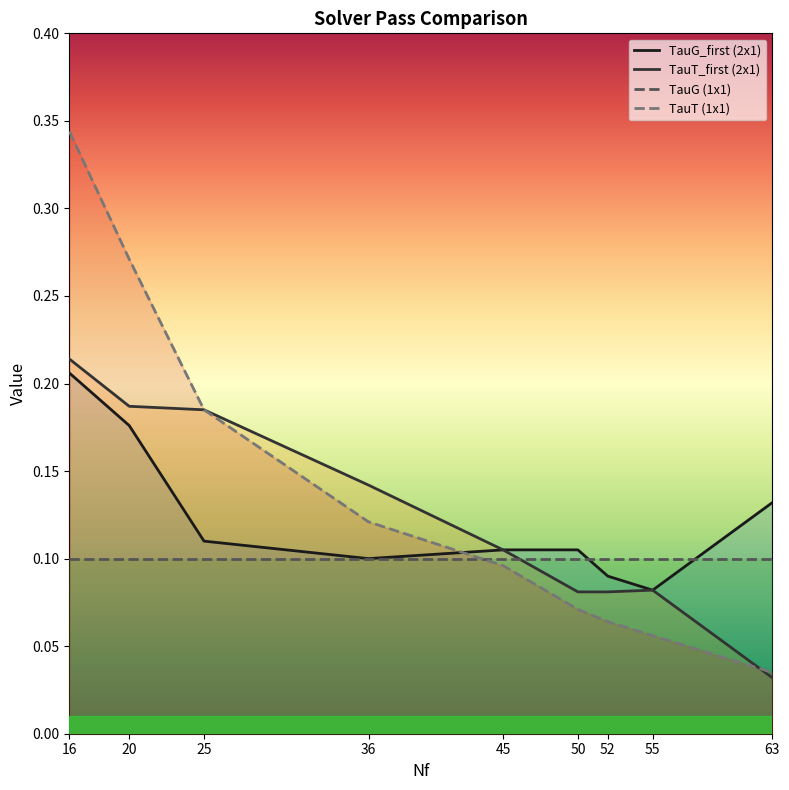

What is the difference between the maximum and minimum values in the TauT (1x1) series?

0.3